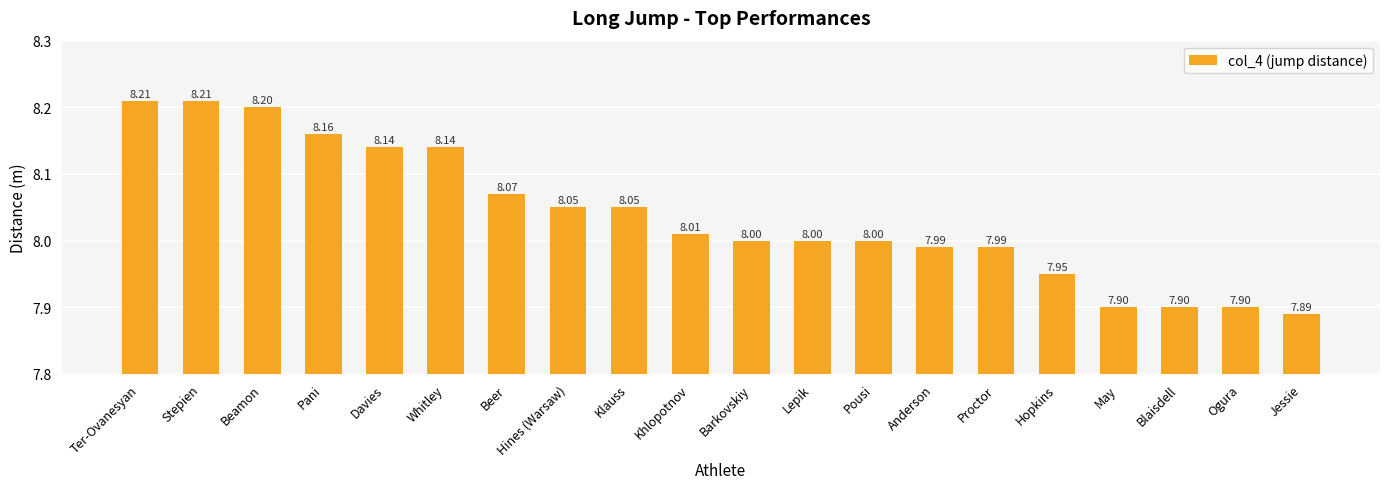

Where does the data first go above 8?

Ter-Ovanesyan